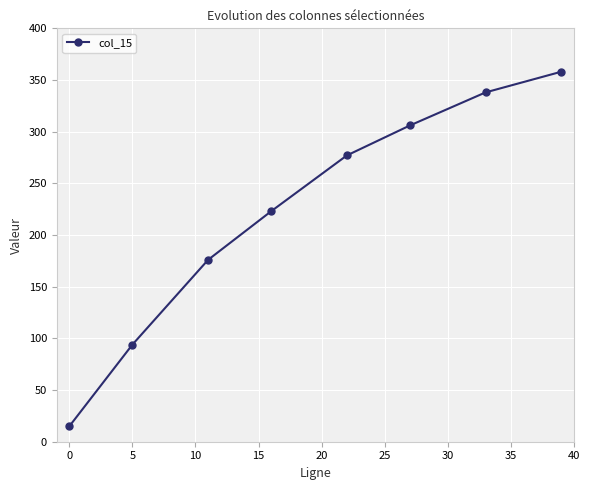

What is the difference between the maximum and minimum values?

343